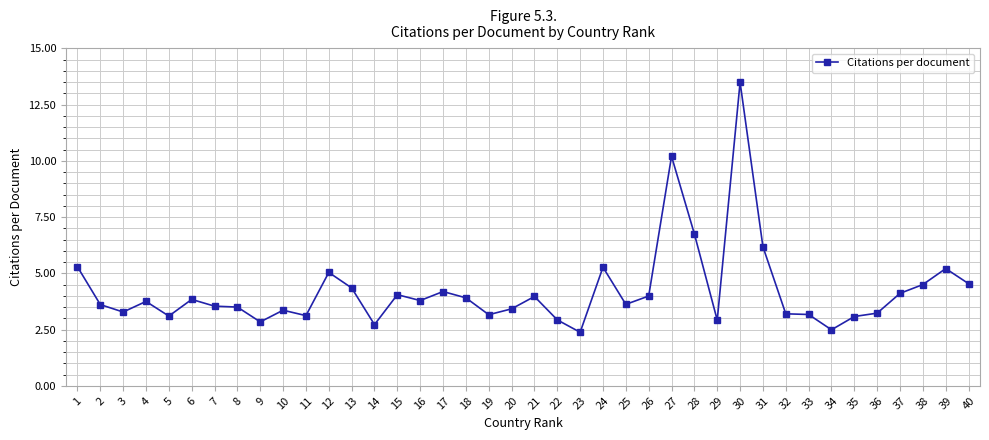

At which label does the data first exceed 3?

1